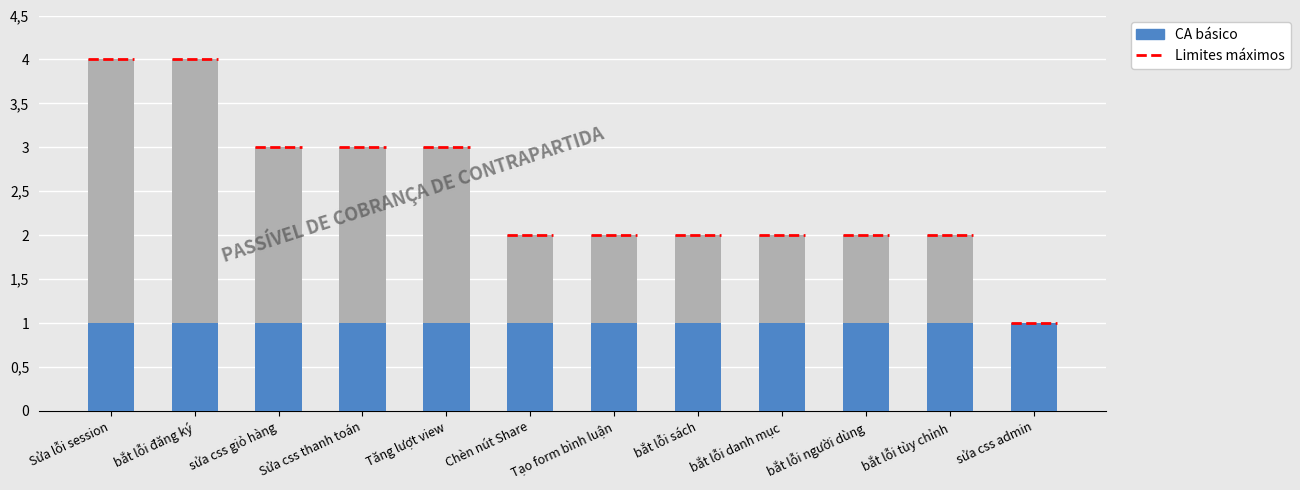

What is the sum of all values?

18